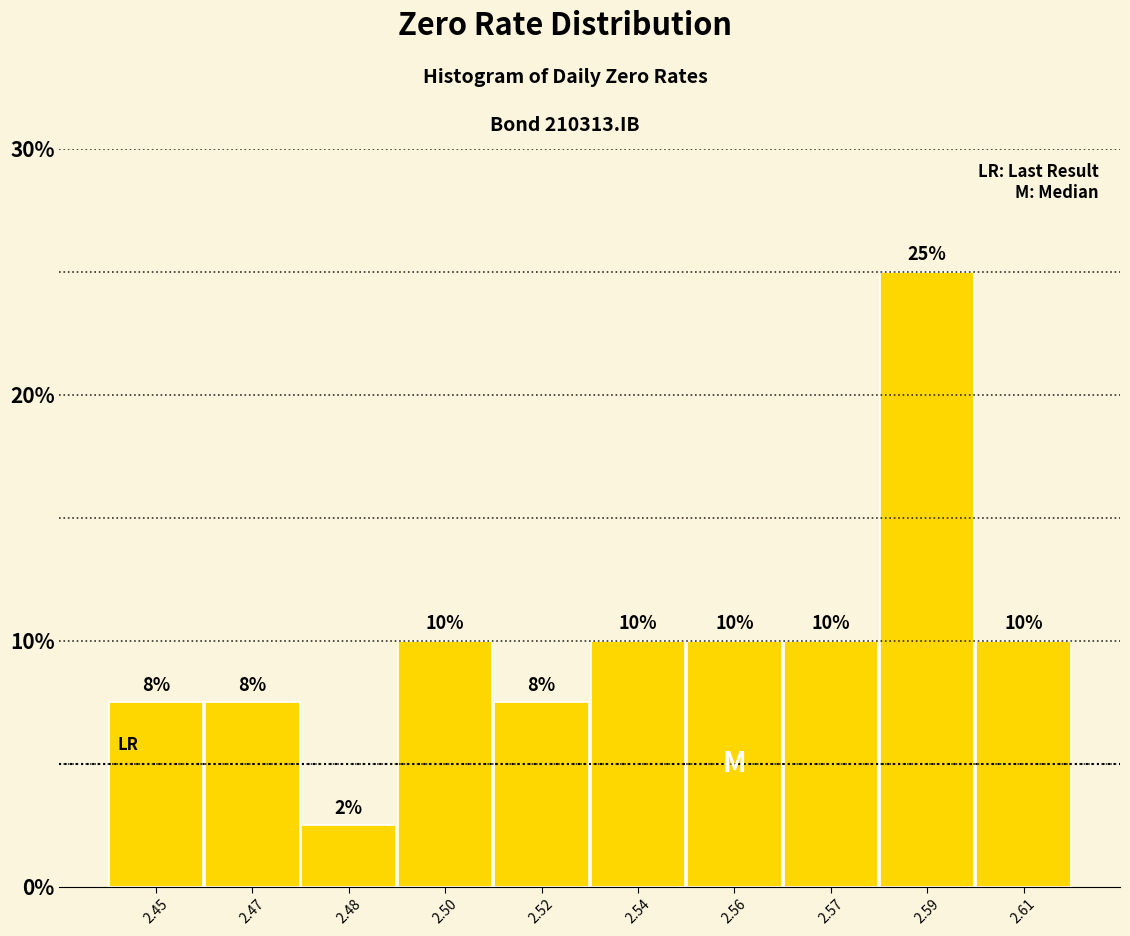

What is the smallest value displayed?

2.5